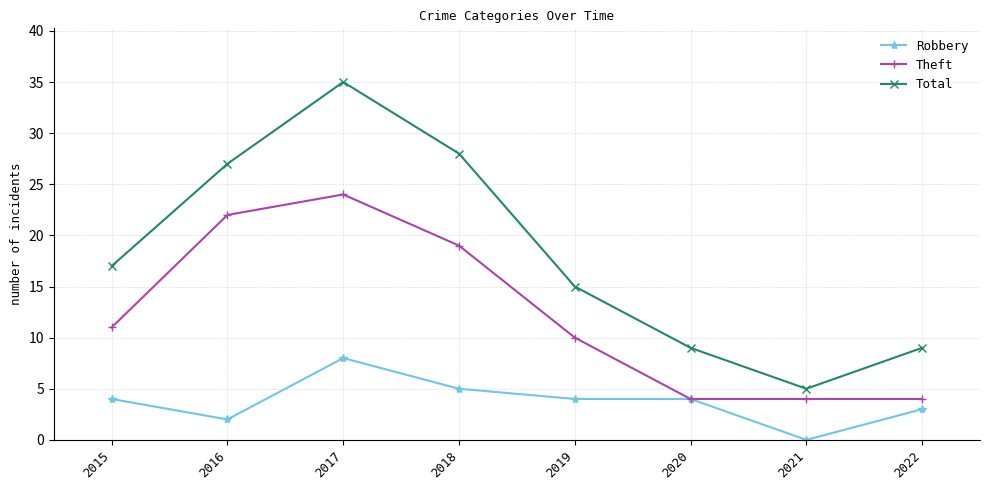

What is the difference between the Robbery values at 2021 and 2017?

8